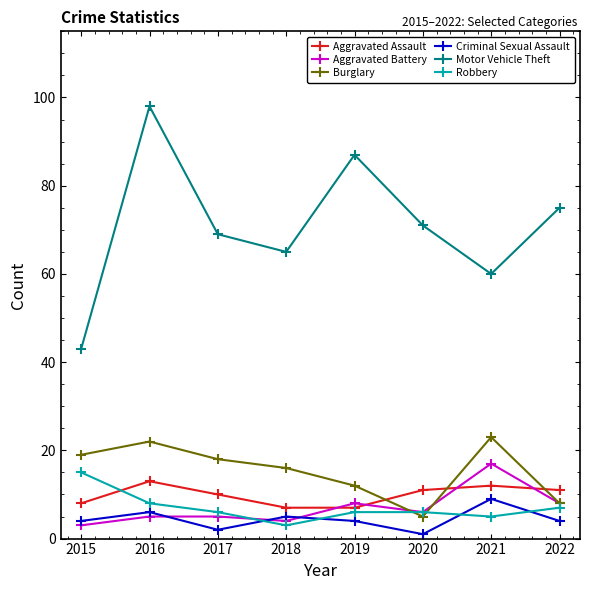

What is the difference between the second highest and second lowest values in the Criminal Sexual Assault series?

4